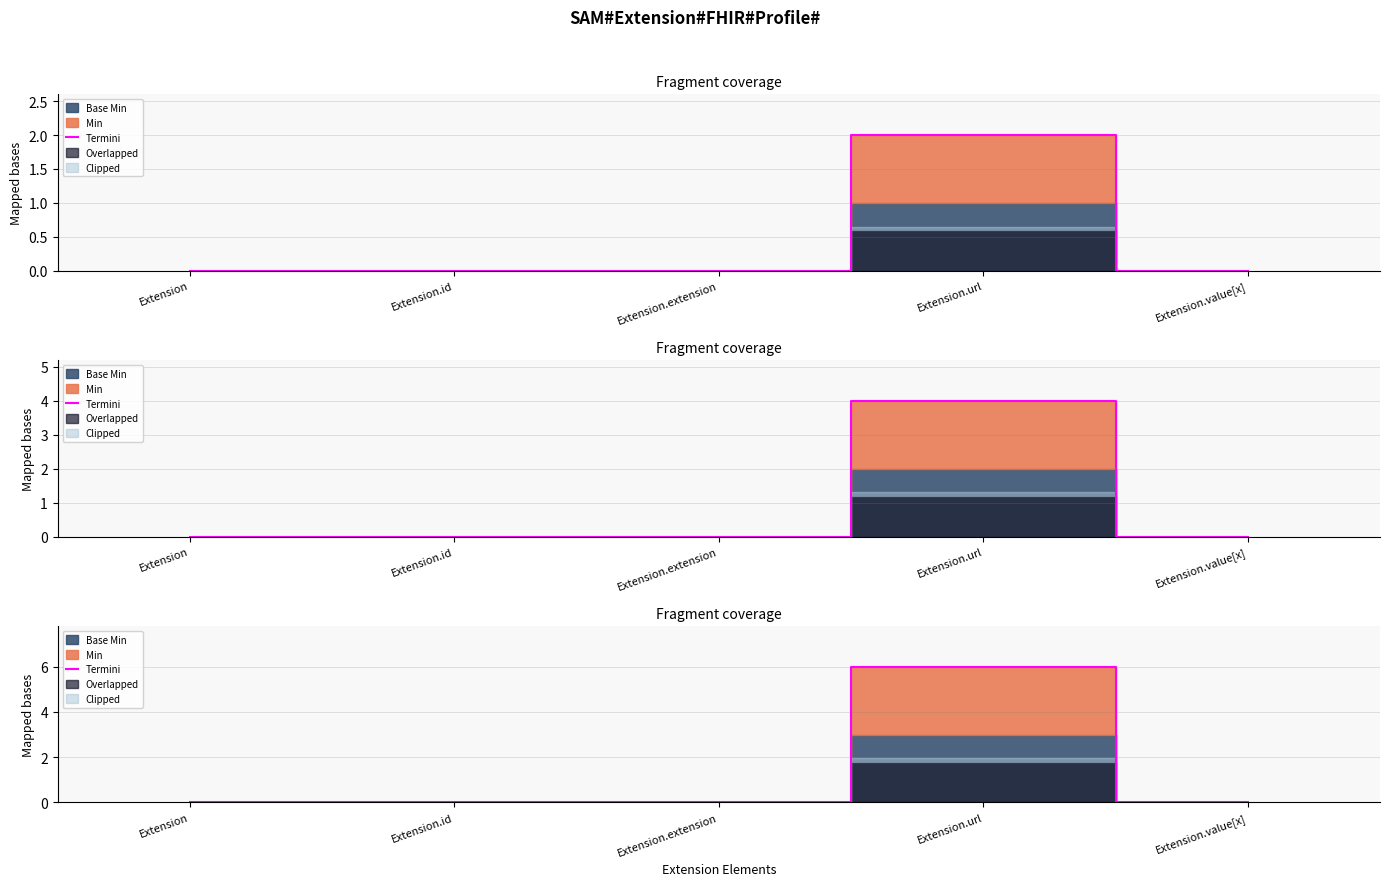

True or false: there are more than 1 points higher than both neighbors.

False